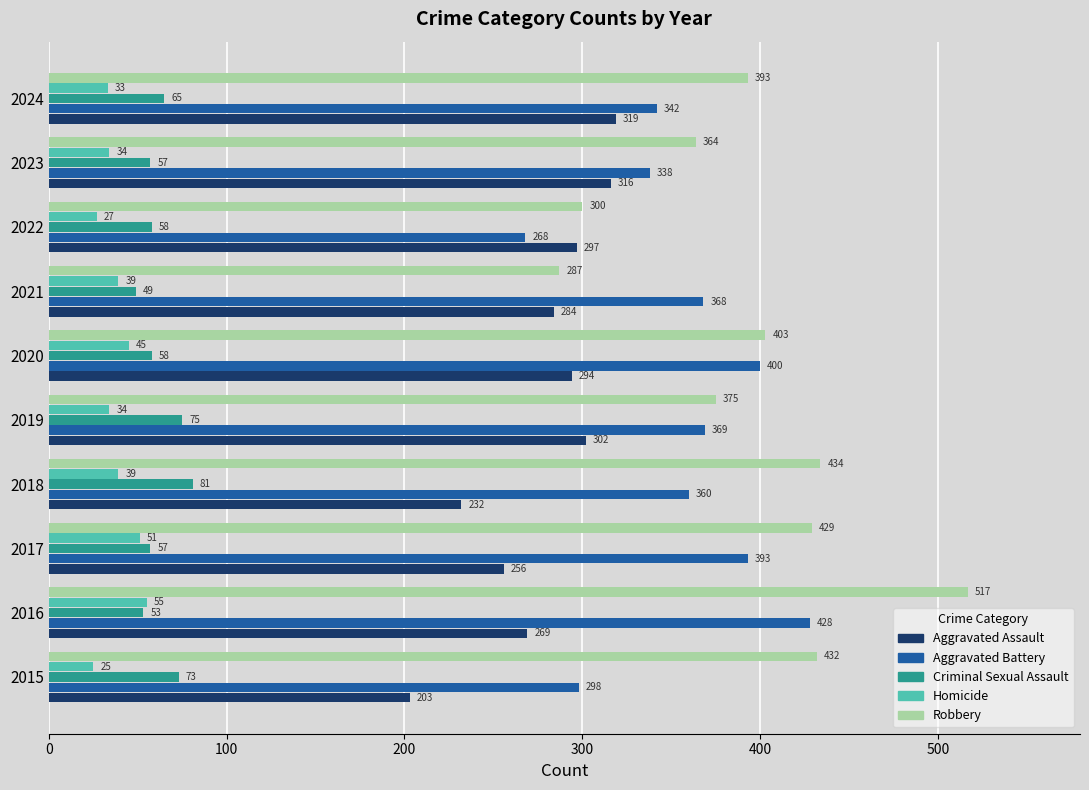

Which series has the largest range (max minus min)?

Robbery